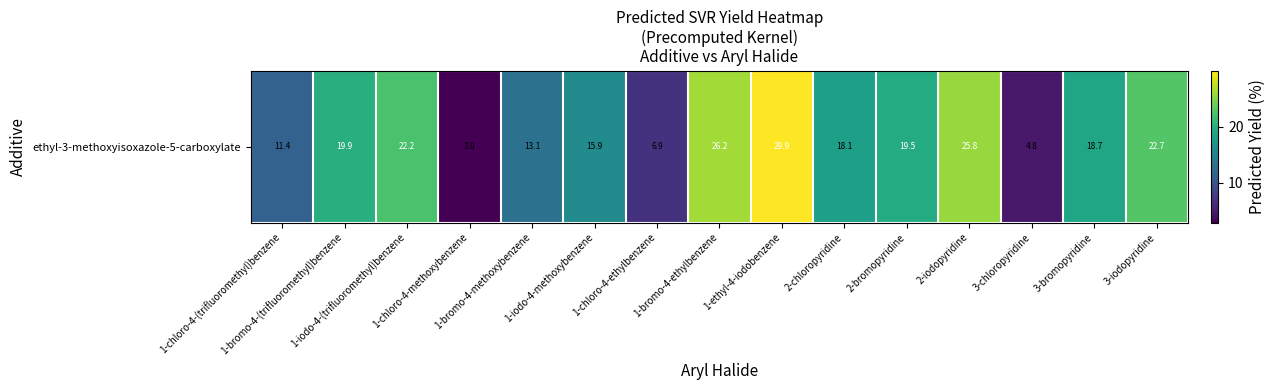

How many values exceed 18?

9